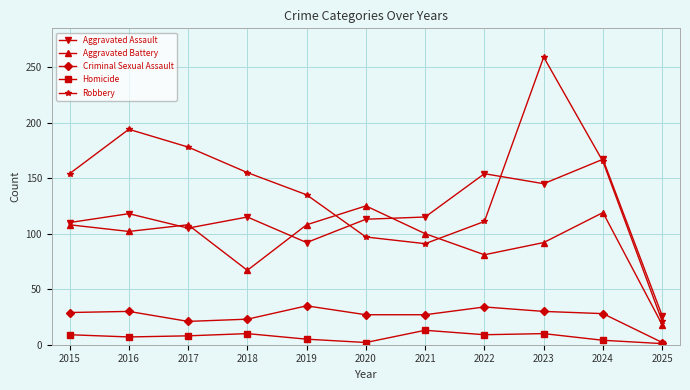

Rank the series by their maximum value, from highest to lowest.

Robbery, Aggravated Assault, Aggravated Battery, Criminal Sexual Assault, Homicide